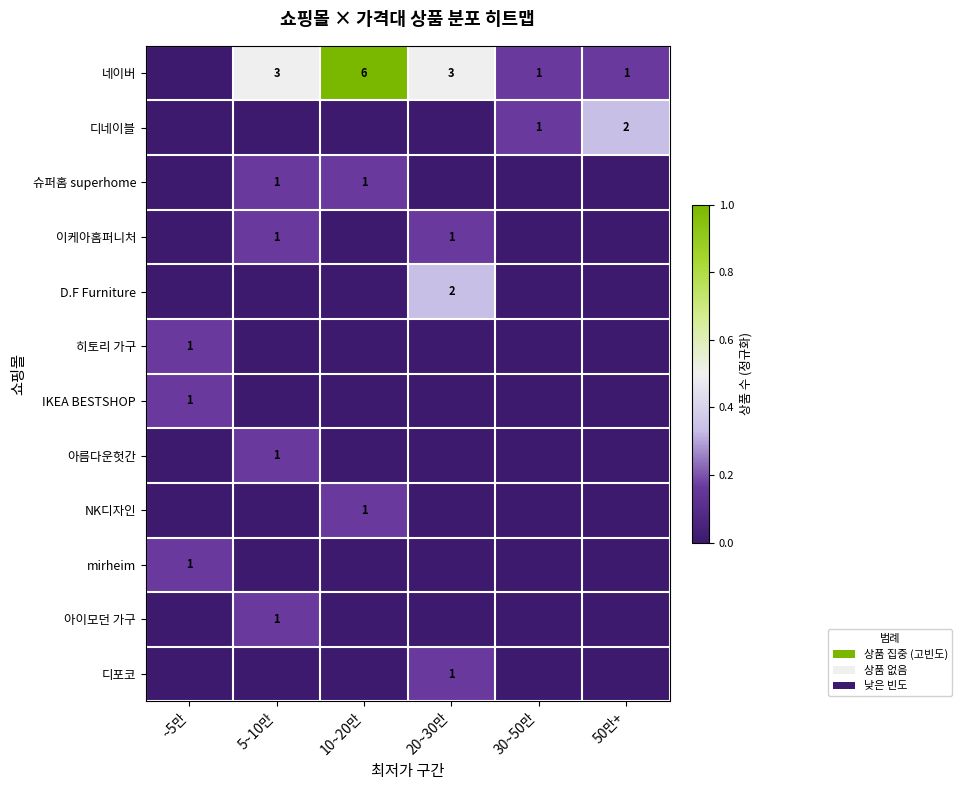

True or false: 네이버 has a value of 6 at 10~20만.

True